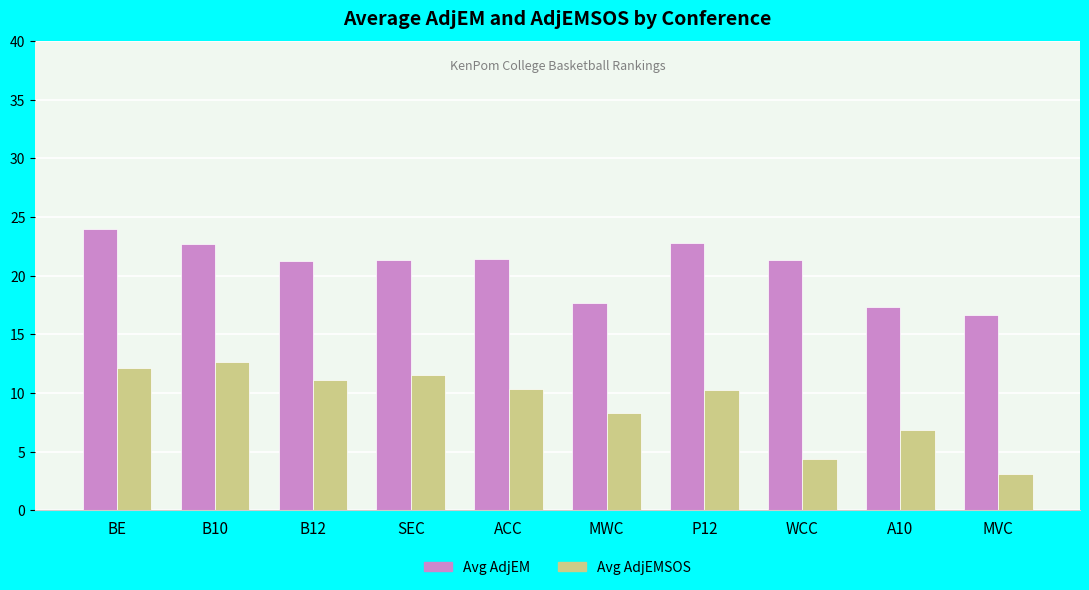

List the series in order of their peak value, highest first.

Avg AdjEM, Avg AdjEMSOS